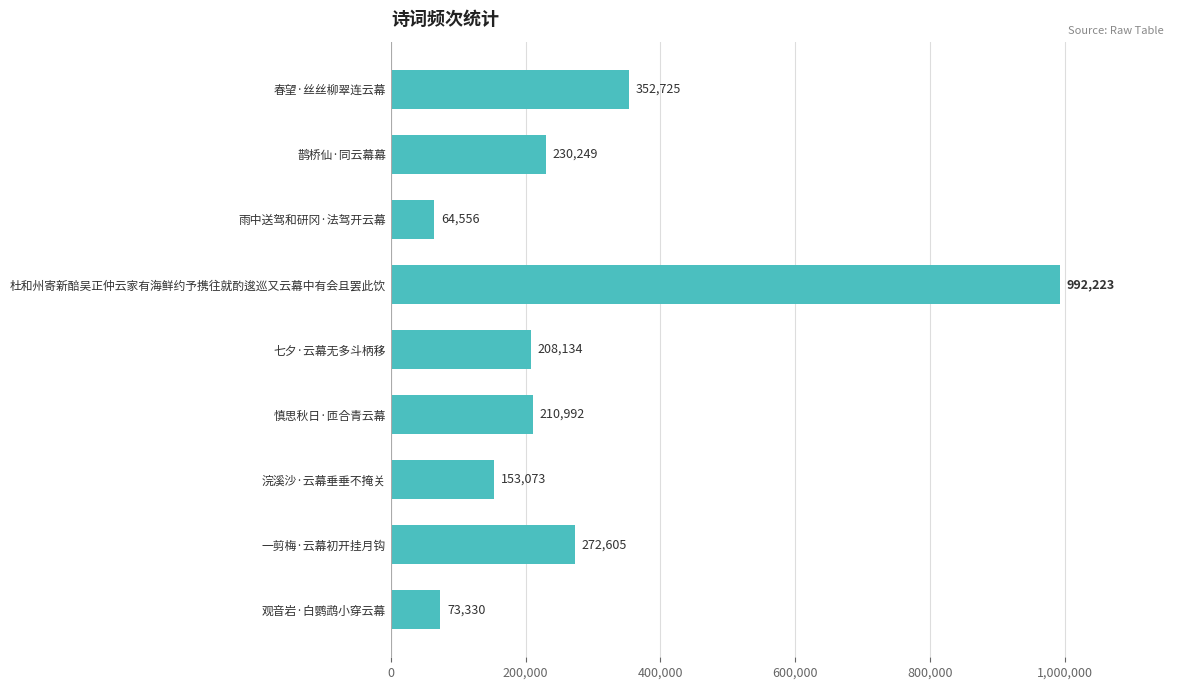

Reading top to bottom, what are all the values shown in this chart?

352725	230249	64556	992223	208134	210992	153073	272605	73330